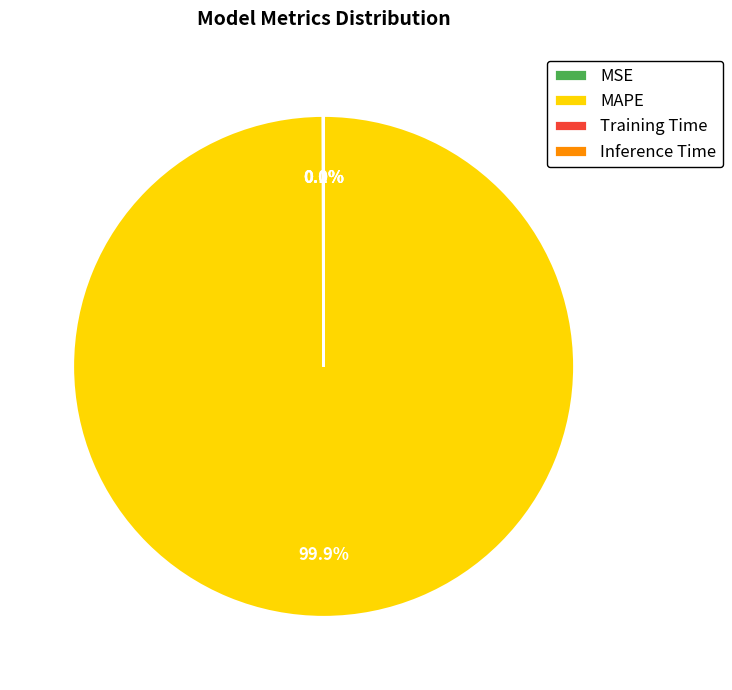

Which slice is the largest?

MAPE